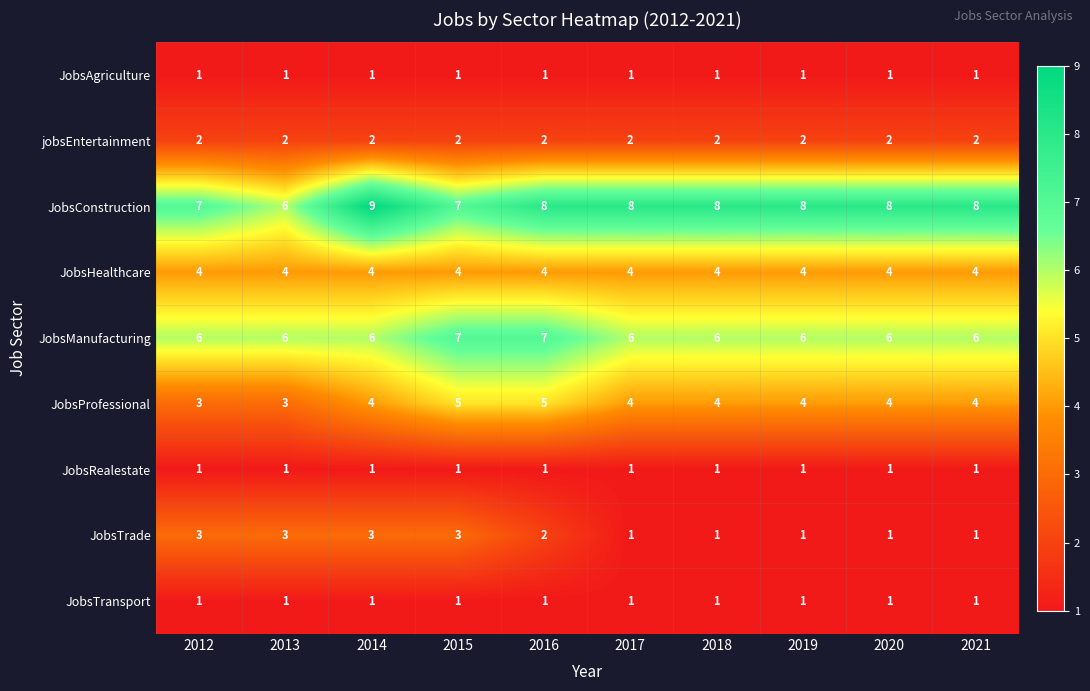

What is the sum of all JobsConstruction values?

77